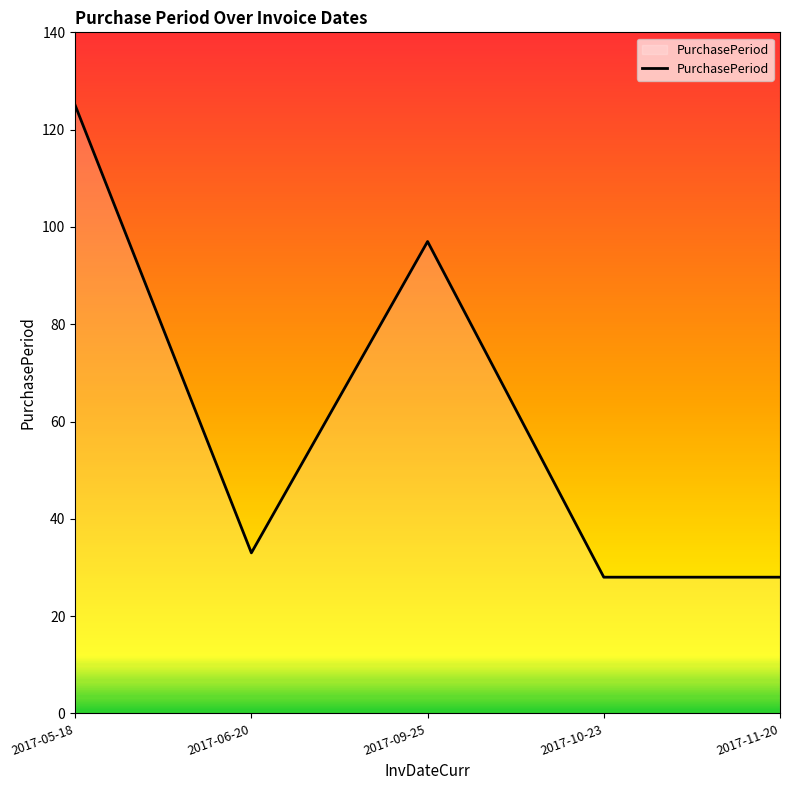

The value at 2017-05-18 is 125. True or false?

True